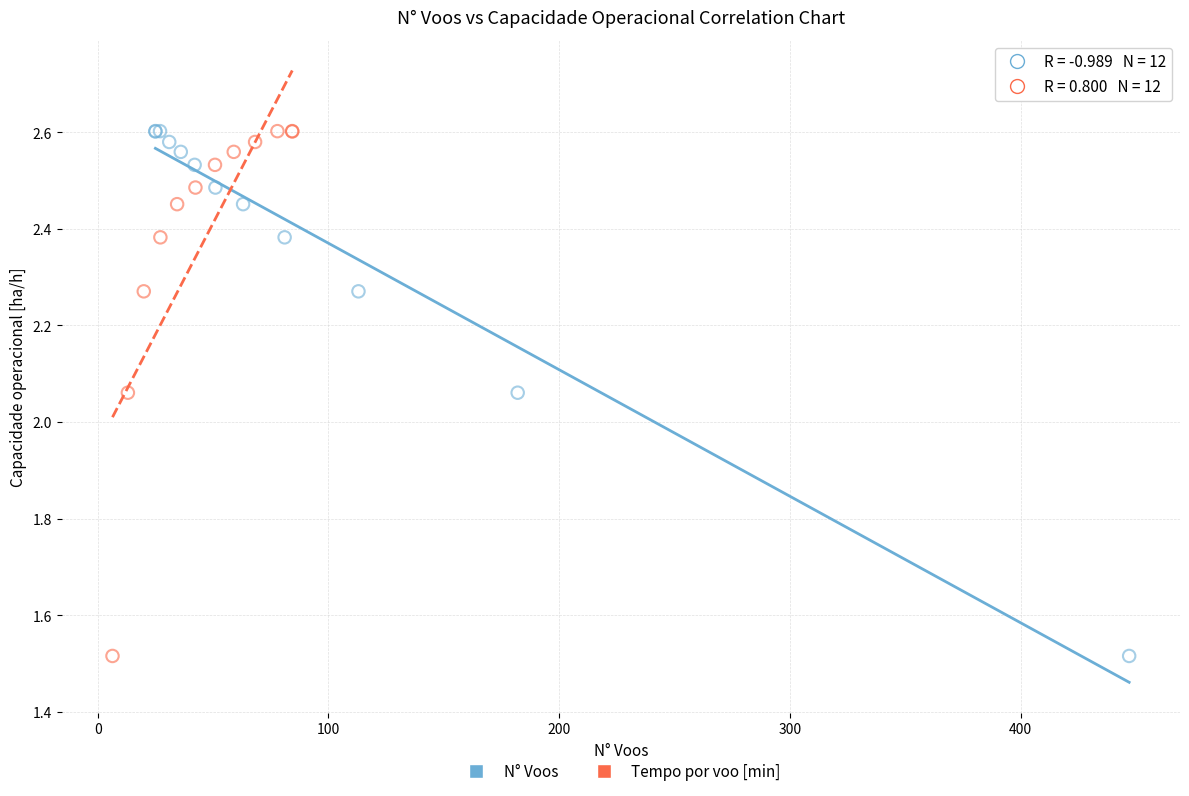

What are all the series names shown in the legend?

N° Voos, Tempo por voo [min]